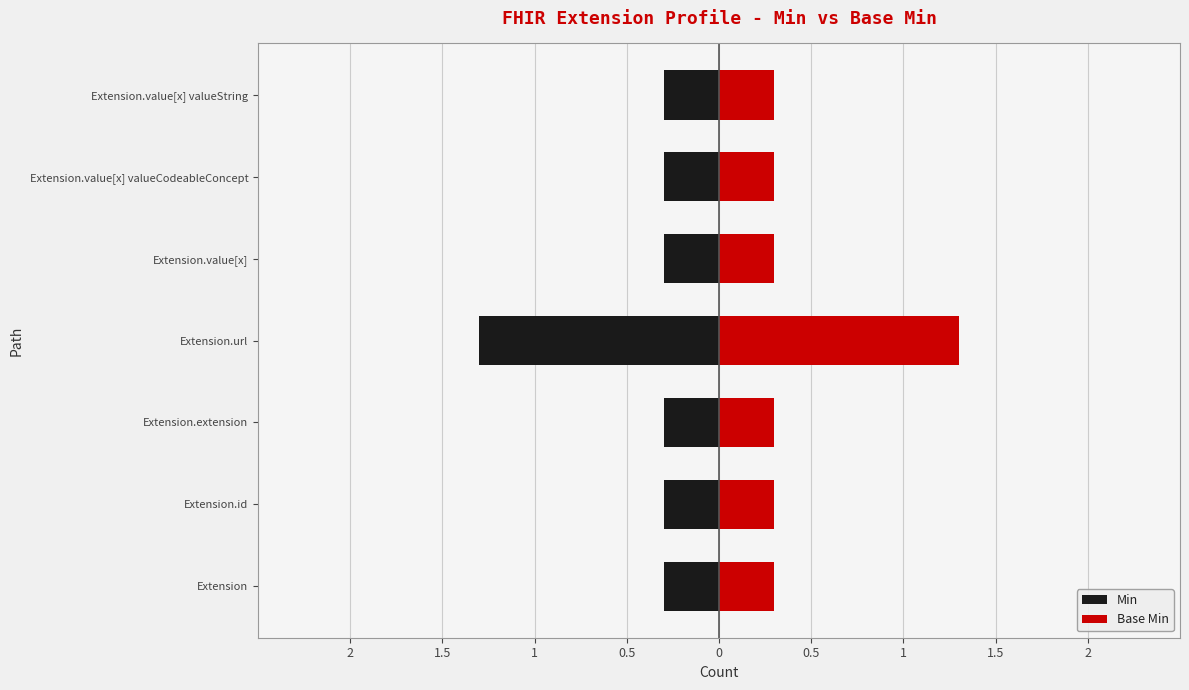

Which has a higher value, Extension.extension or Extension.value[x] valueCodeableConcept?

Extension.extension